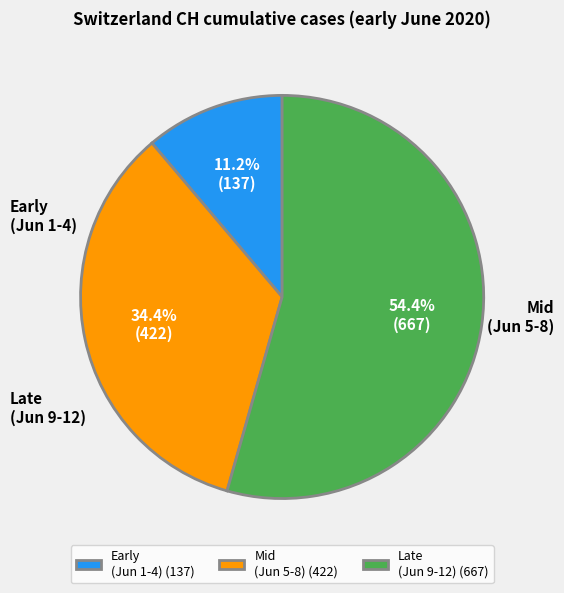

How much of the chart is everything except Early (Jun 1-4) (137)?

88.8%